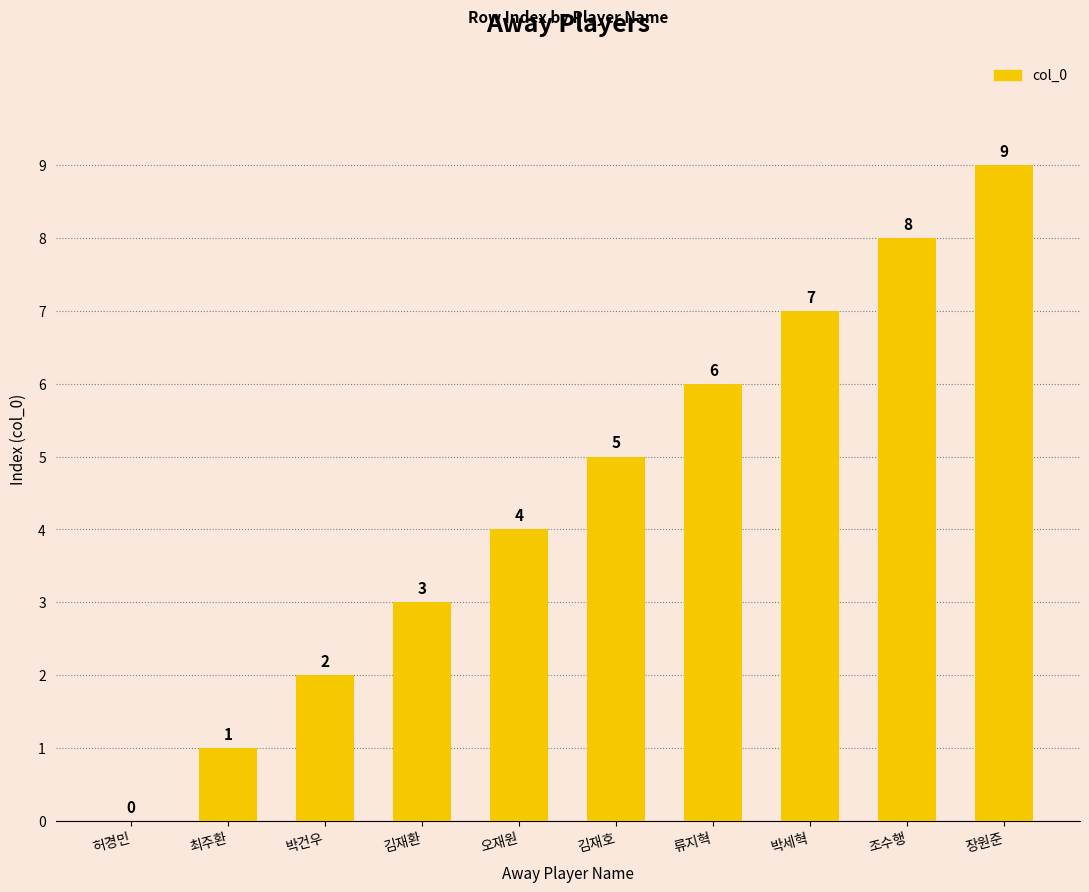

The chart shows a value of 10 at 류지혁. True or false?

False